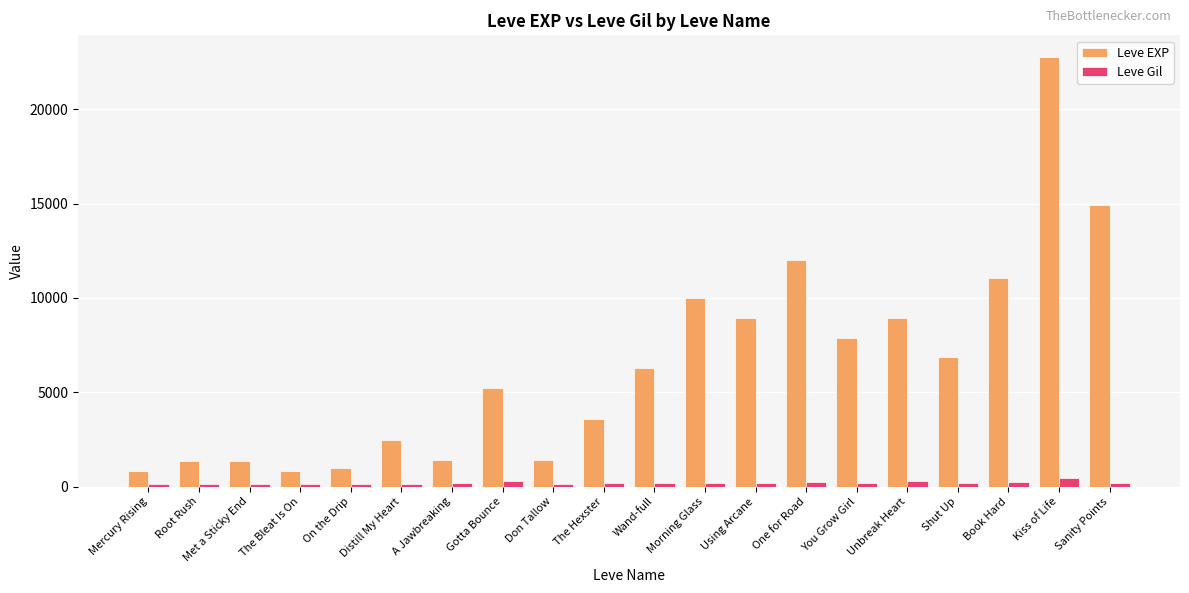

What is the smallest value displayed?

112